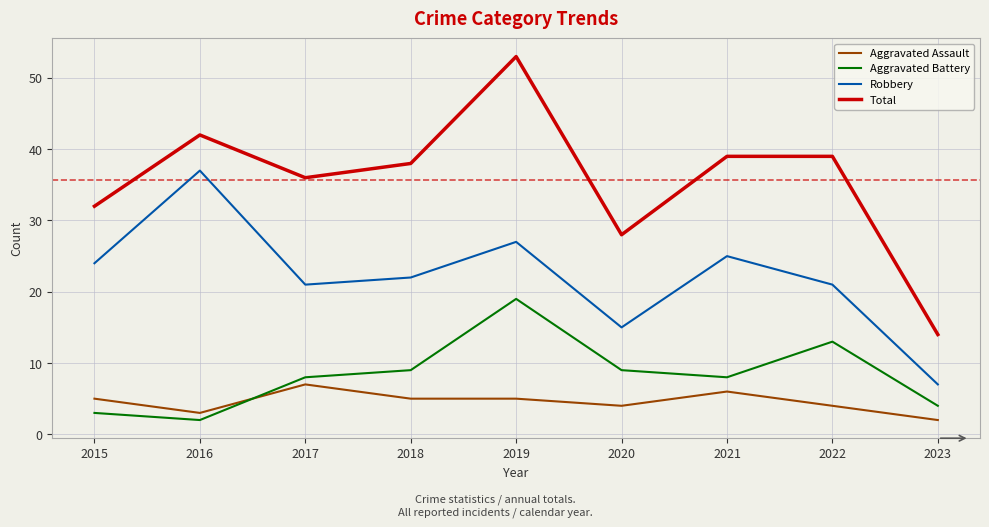

At which category is the sum across all series the highest?

2019